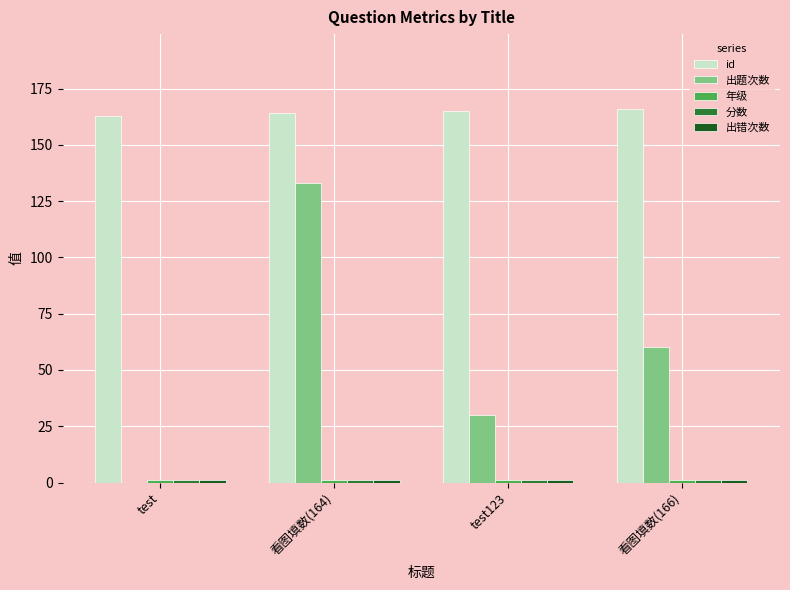

At which category is the sum across all series the highest?

看图填数(164)